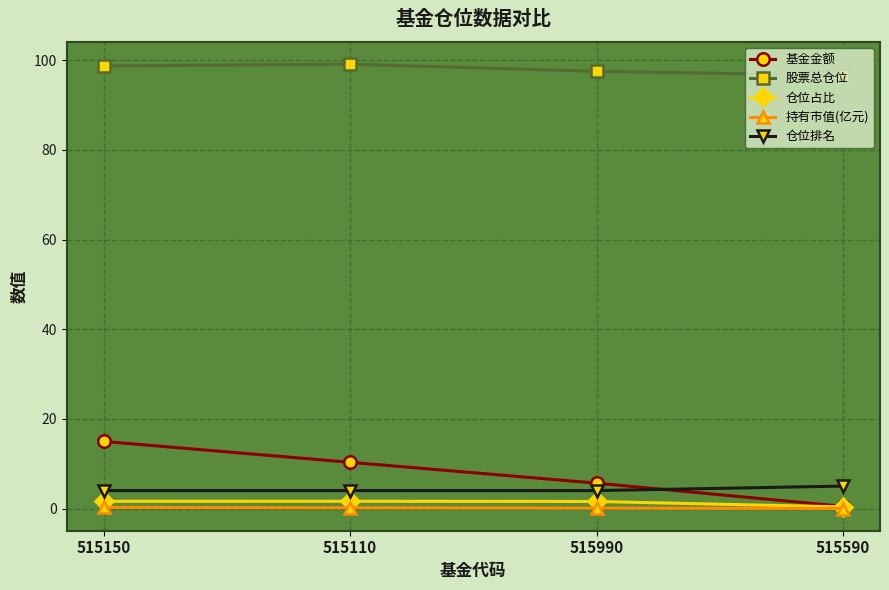

What is the value of the 基金金额 point at the 2nd from the left?

10.3